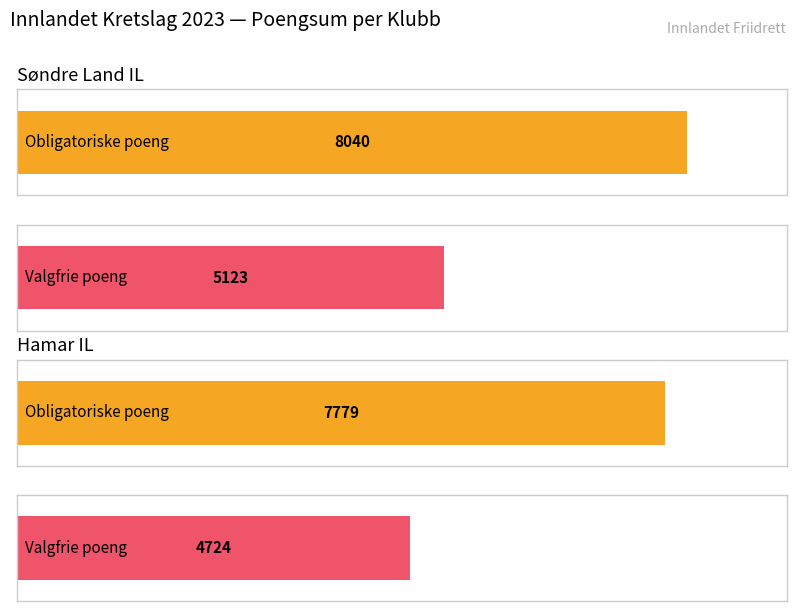

Reading right to left, extract all data points from this chart.

Obligatoriske Sum: 7779	8040
Valgfrie Sum: 4724	5123